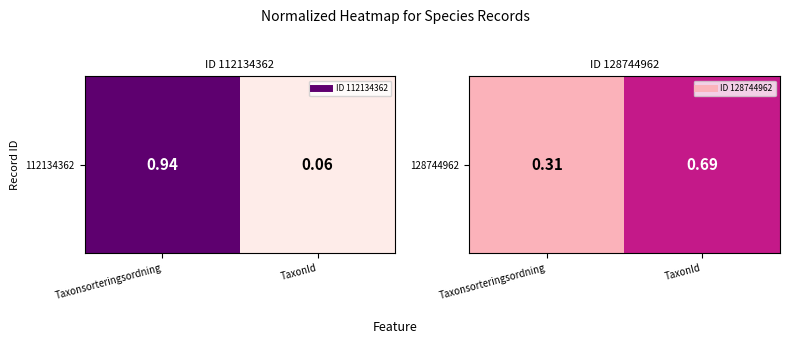

Between Taxonsorteringsordning and TaxonId, which is larger?

TaxonId